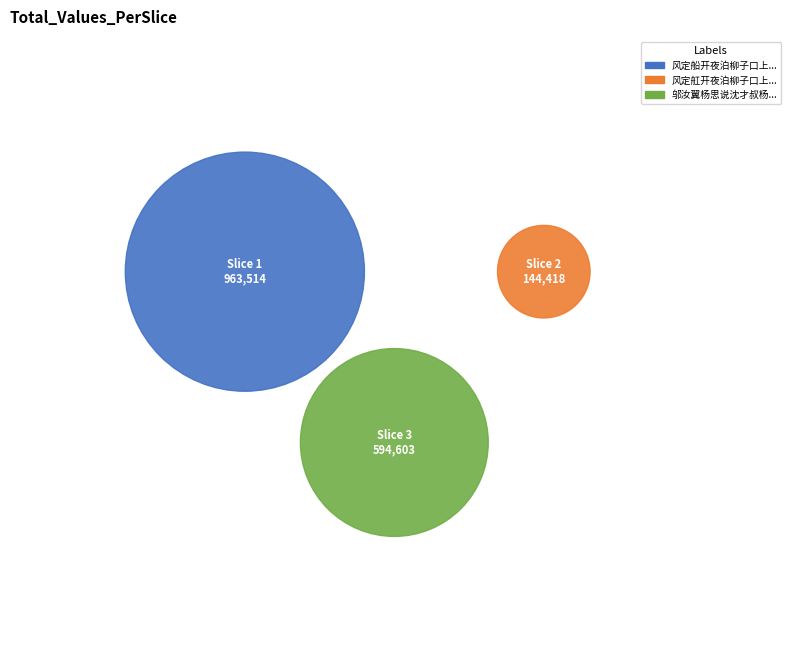

To the nearest percent, what is the difference between the 风定舡开夜泊柳子口上到荆州尚三程 and 邬汝翼杨思说沈才叔杨仲坚邀泛湖入净慈寺转登栖霞岭泊柳洲而返 slice percentages?

26%